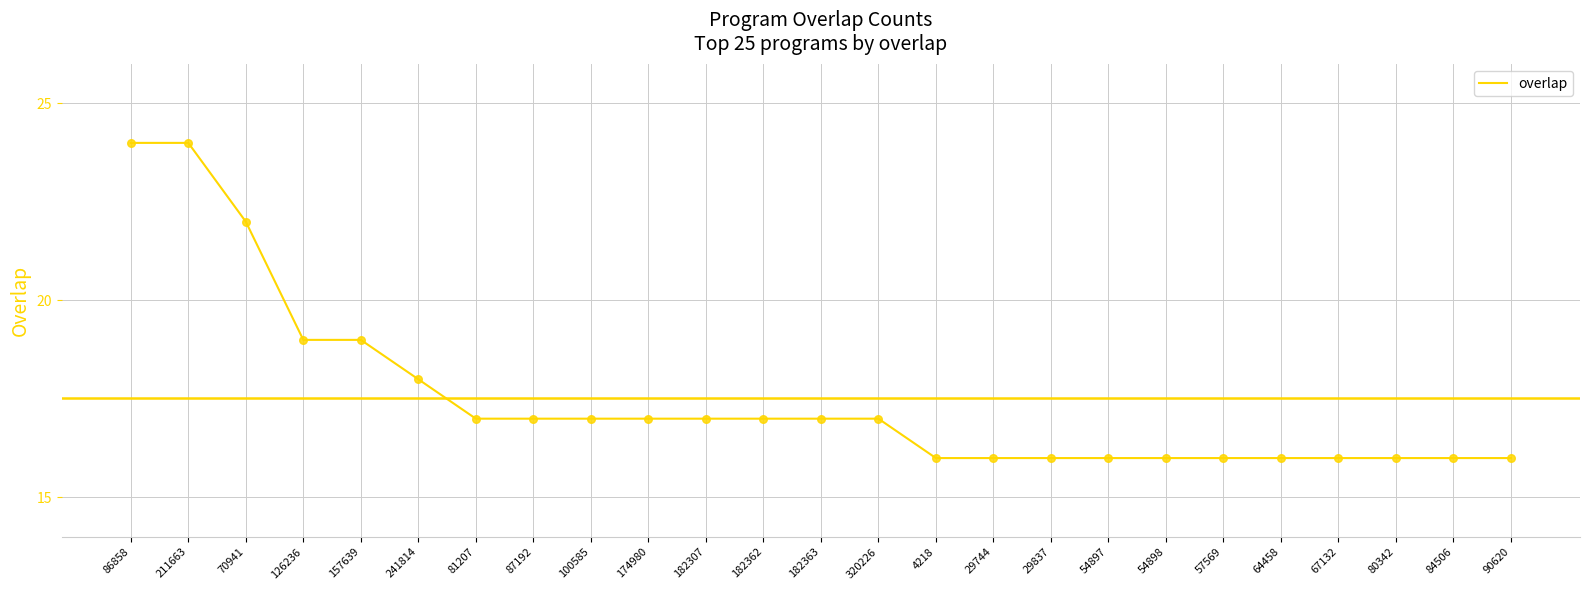

What is the change in value from 81207 to 4218?

-1